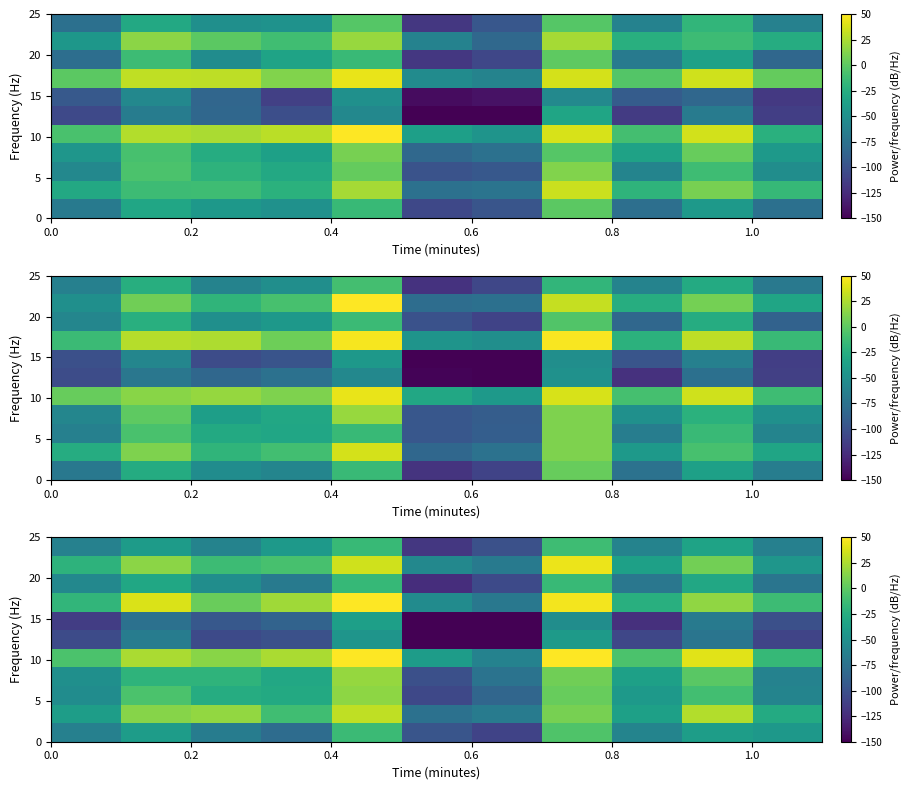

What is the total value across all series at 10?

-610.8